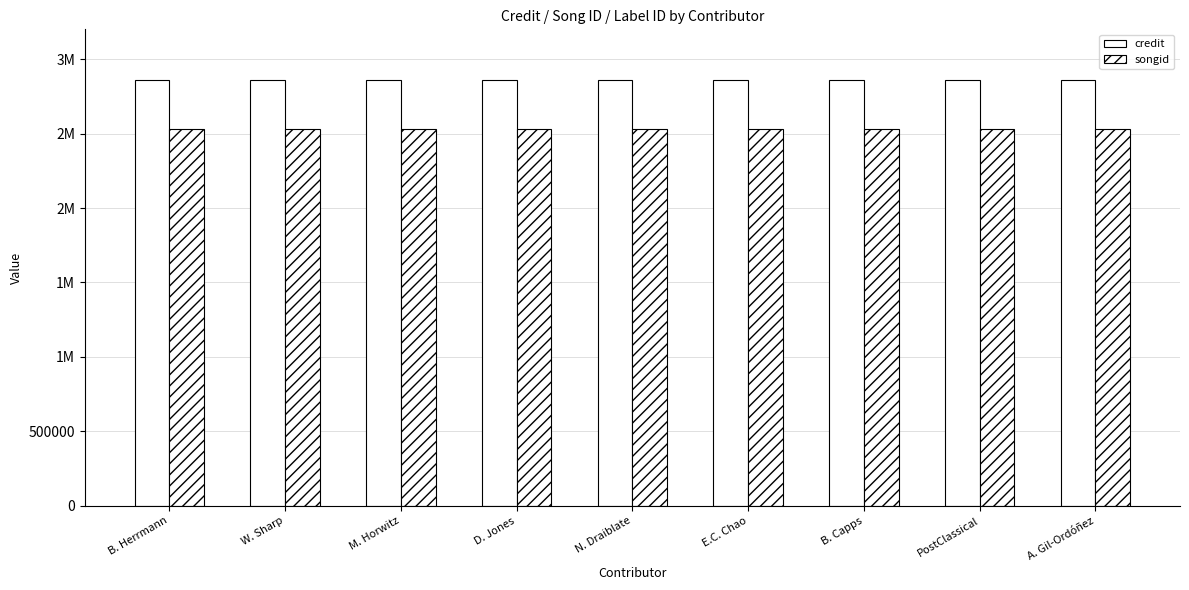

Does the chart contain any negative values?

No